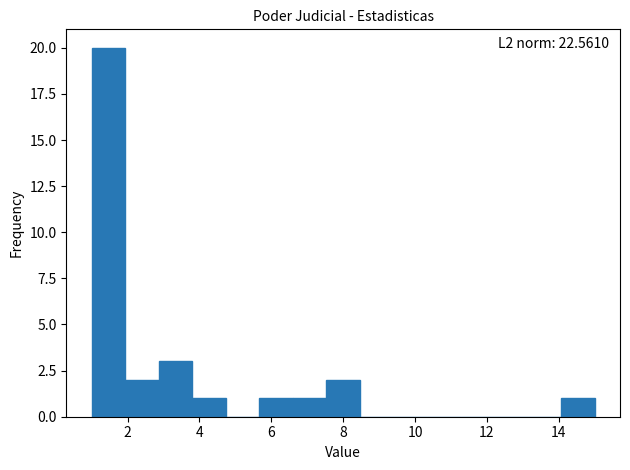

Which range on the x-axis has the tallest bar?

1.0 to 2.0